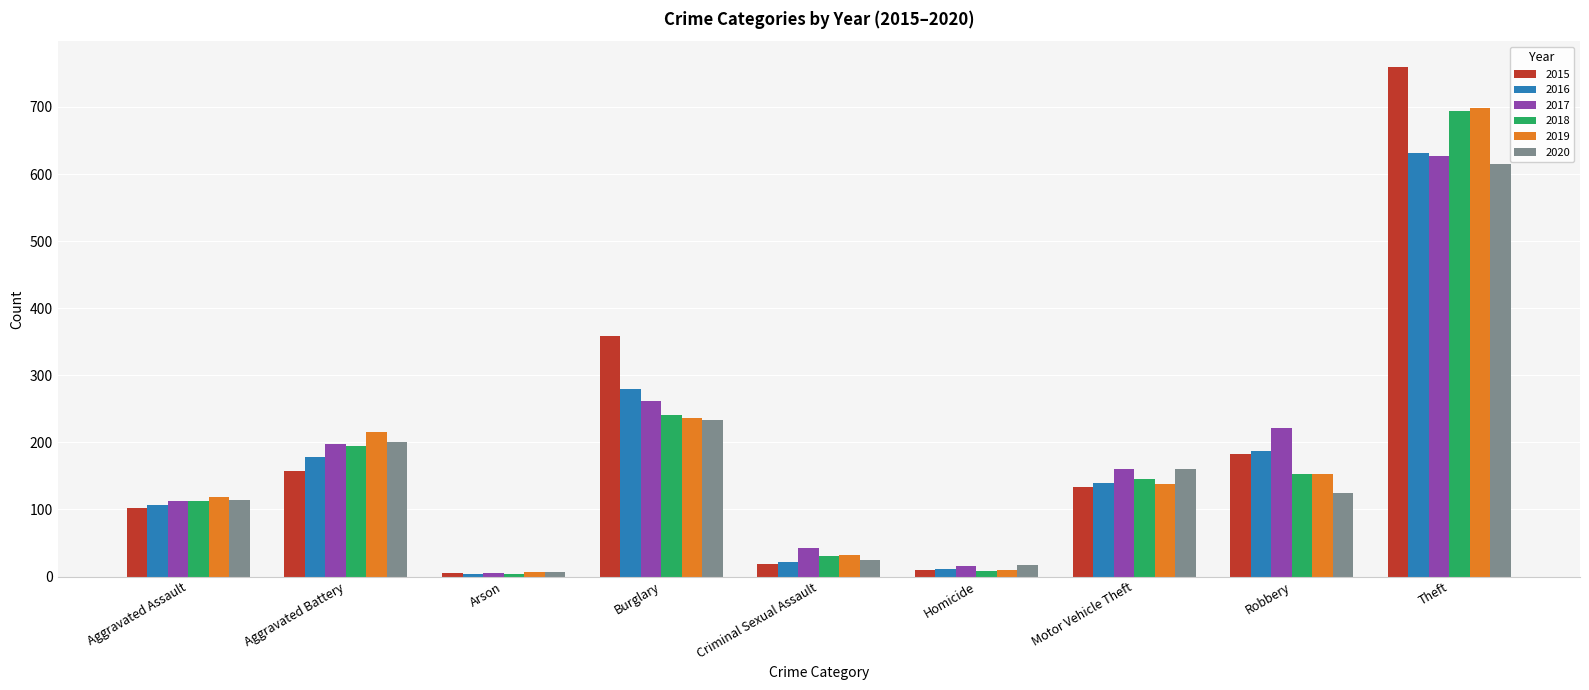

What is the maximum value shown in the chart?

760